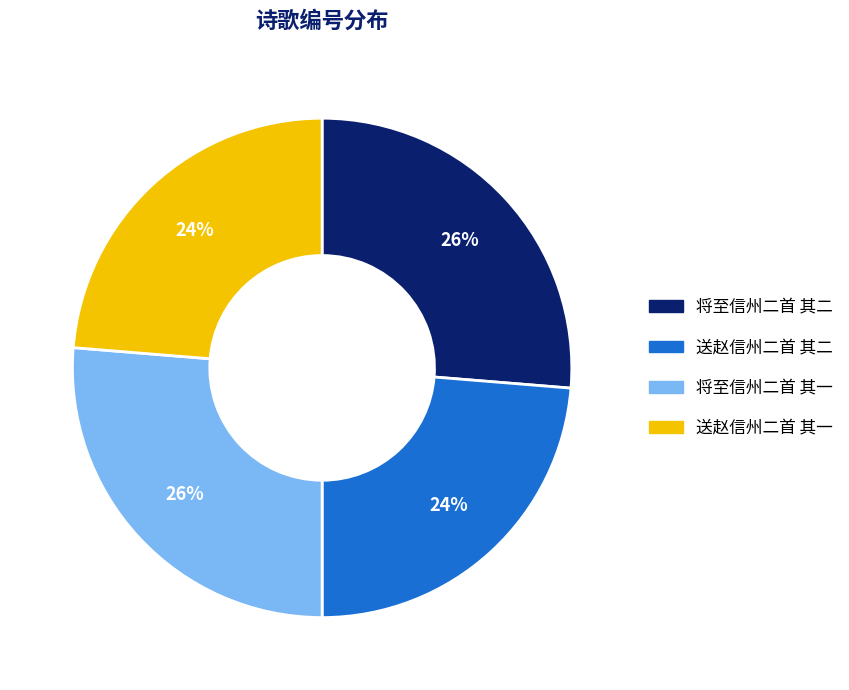

Count the number of slices in the pie.

4